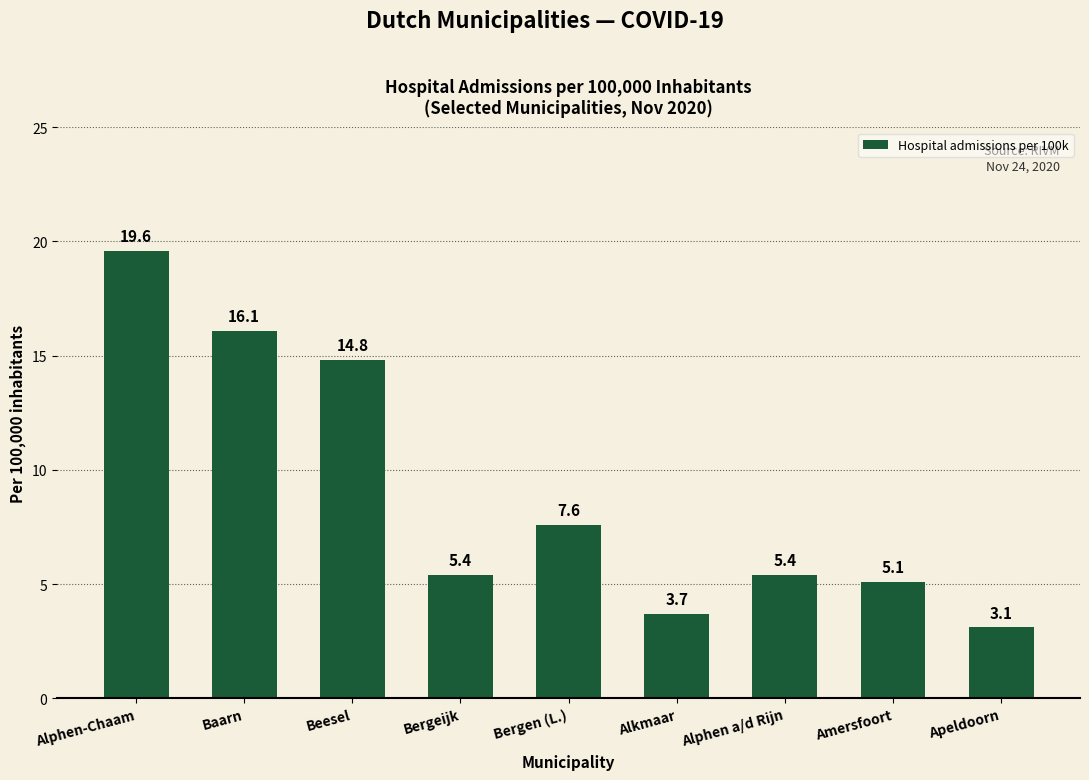

The value at Amersfoort is 7.3. True or false?

False